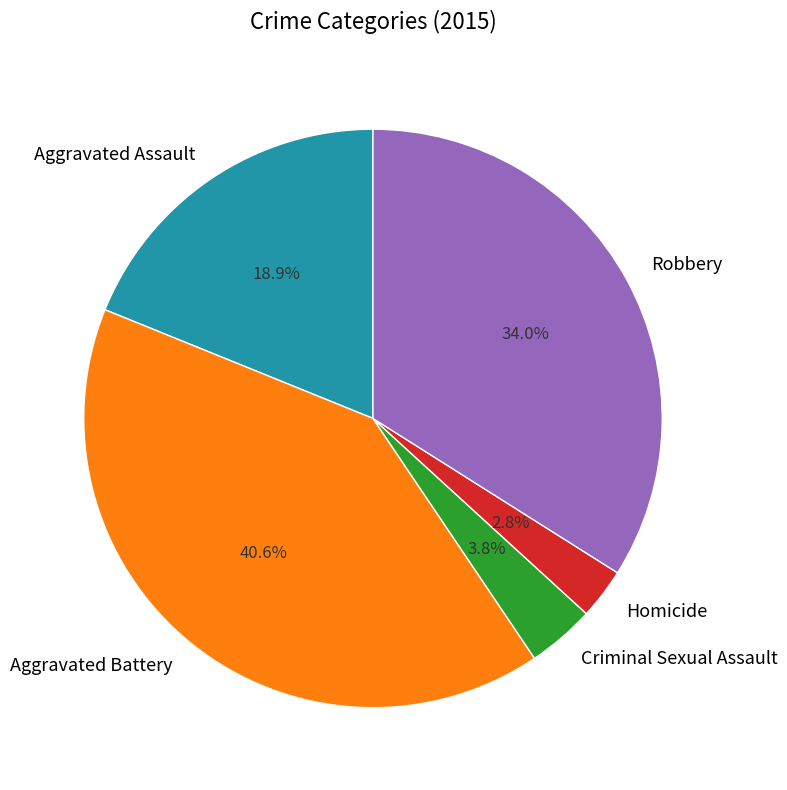

How much of the chart is everything except Criminal Sexual Assault?

96.2%